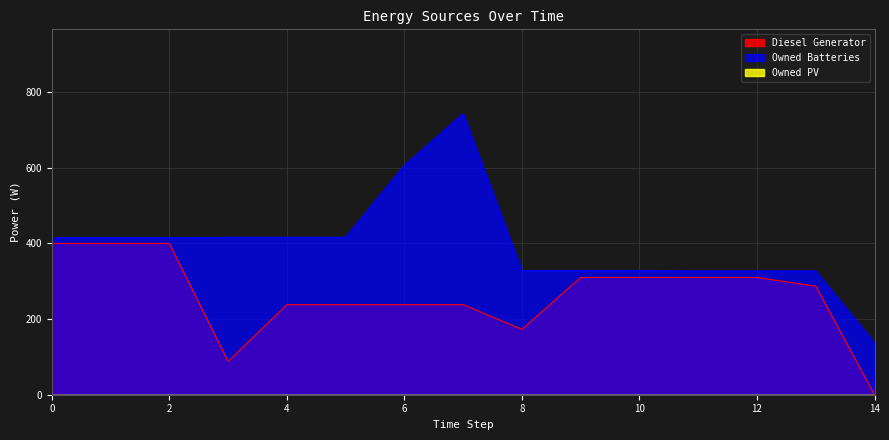

True or false: Diesel Generator has a value of 400 at 2.

True